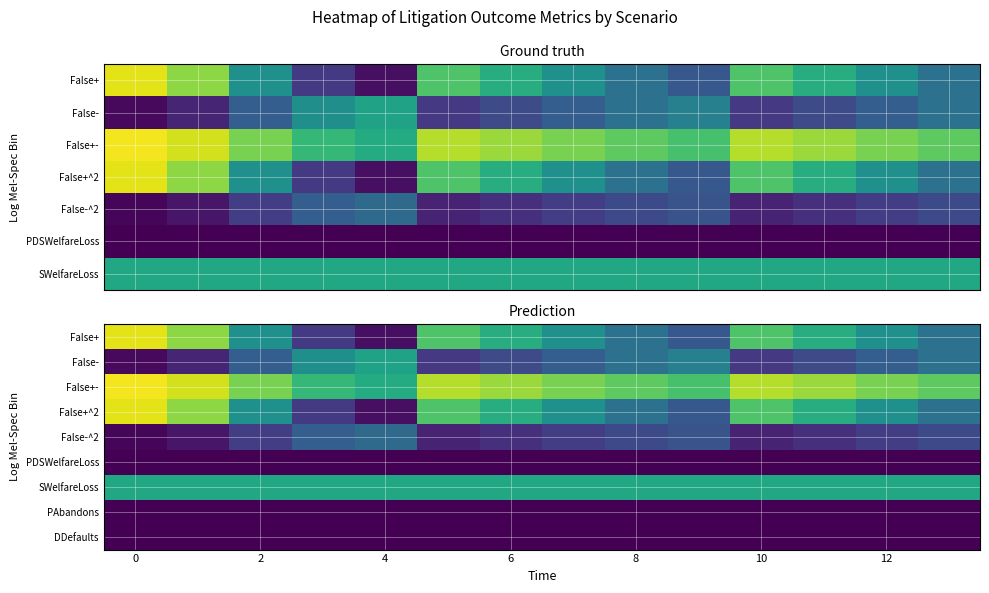

What is the total value across all series at 13?

2.7